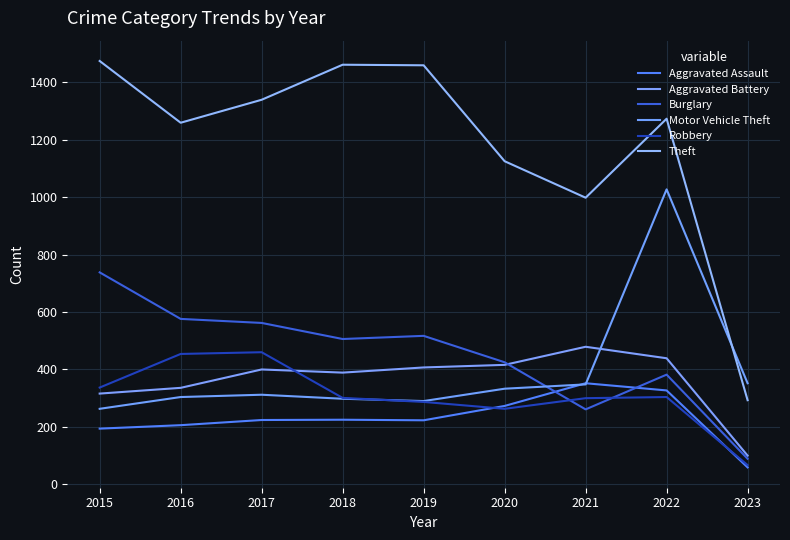

True or false: Aggravated Battery has a value of 626 at 2022.

False